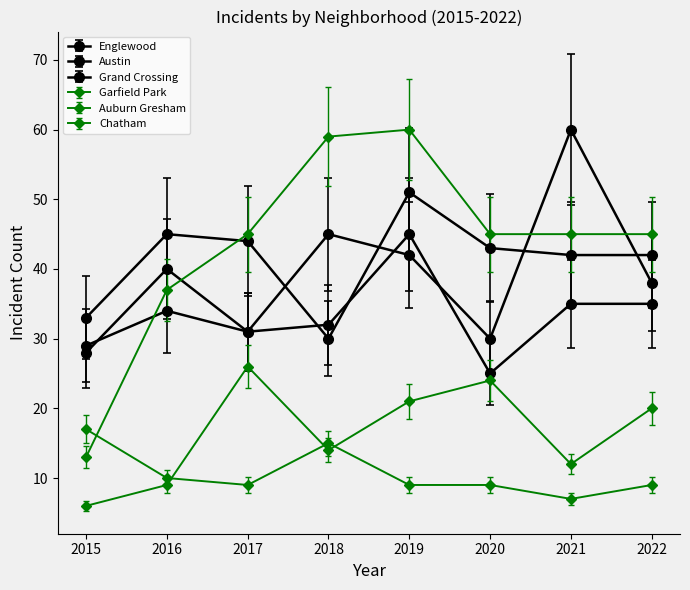

Reading right to left, extract all data points from this chart.

Englewood: 42	42	43	51	30	44	45	33
Austin: 38	60	30	42	45	31	40	28
Grand Crossing: 35	35	25	45	32	31	34	29
Garfield Park: 45	45	45	60	59	45	37	13
Auburn Gresham: 9	7	9	9	15	9	10	17
Chatham: 20	12	24	21	14	26	9	6